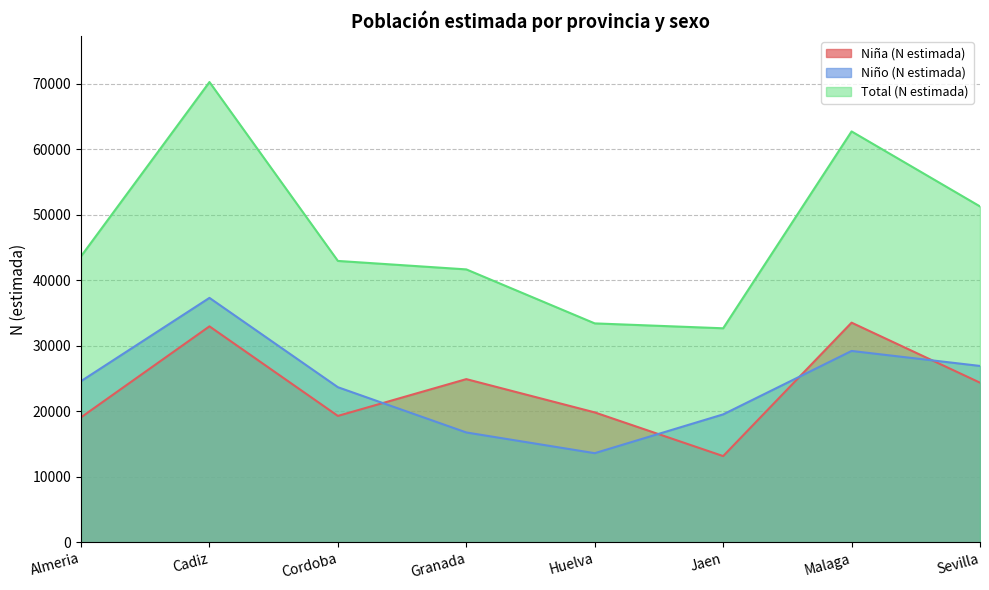

Reading right to left, list all the values displayed in this chart.

Niña (N estimada): 24350	33511	13142	19813	24892	19276	32947	19060
Niño (N estimada): 26904	29191	19510	13587	16750	23658	37294	24583
Total (N estimada): 51255	62702	32652	33400	41642	42934	70241	43644